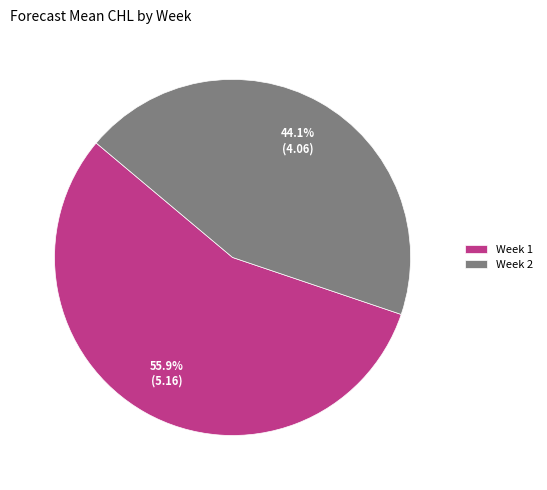

Does Week 1 account for over 50% of the chart?

Yes